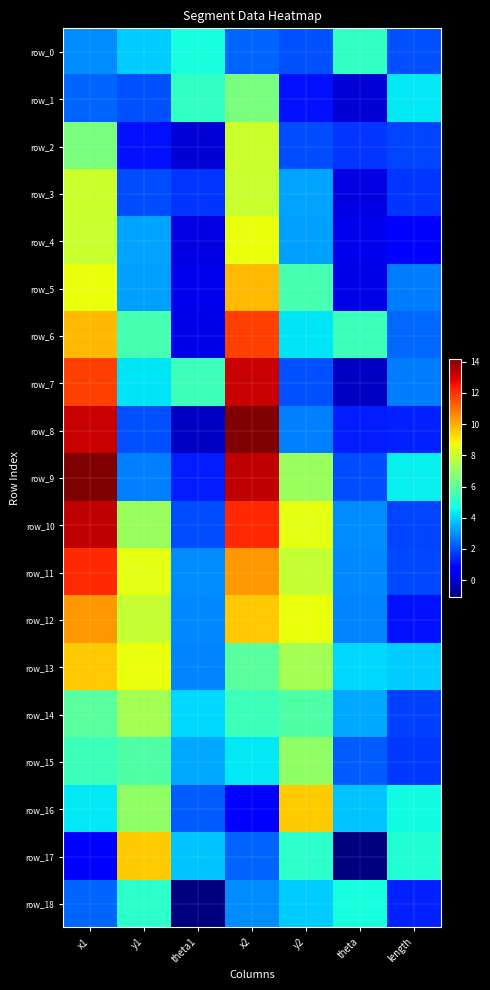

What is the greatest value displayed?

14.2